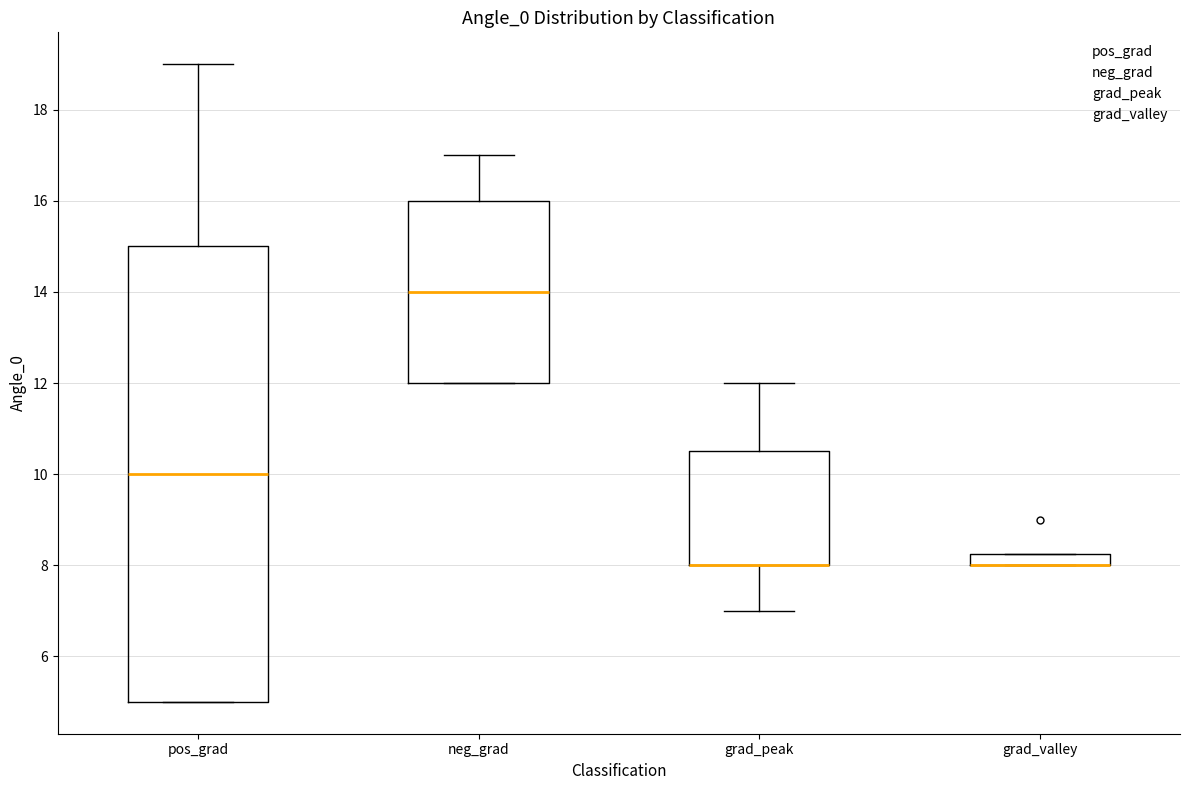

Where is the lower edge of the box for neg_grad on the y-axis? The values are not printed on the chart, so give them approximately, as read against the axis.

12.0